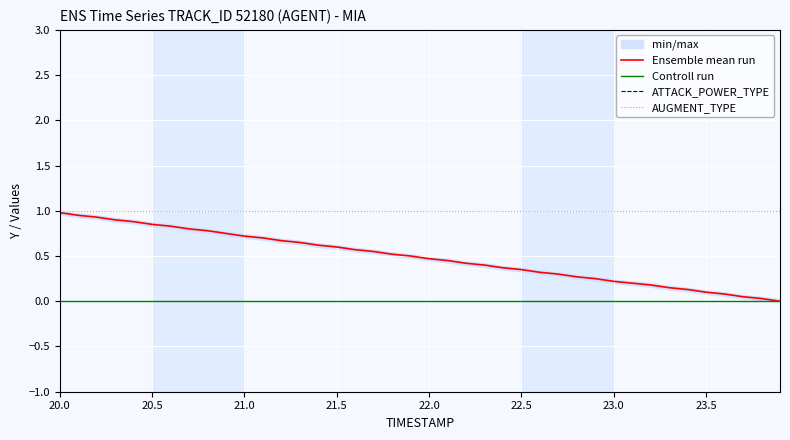

The value of Ensemble mean run at 23.0 is 0.1. True or false?

False